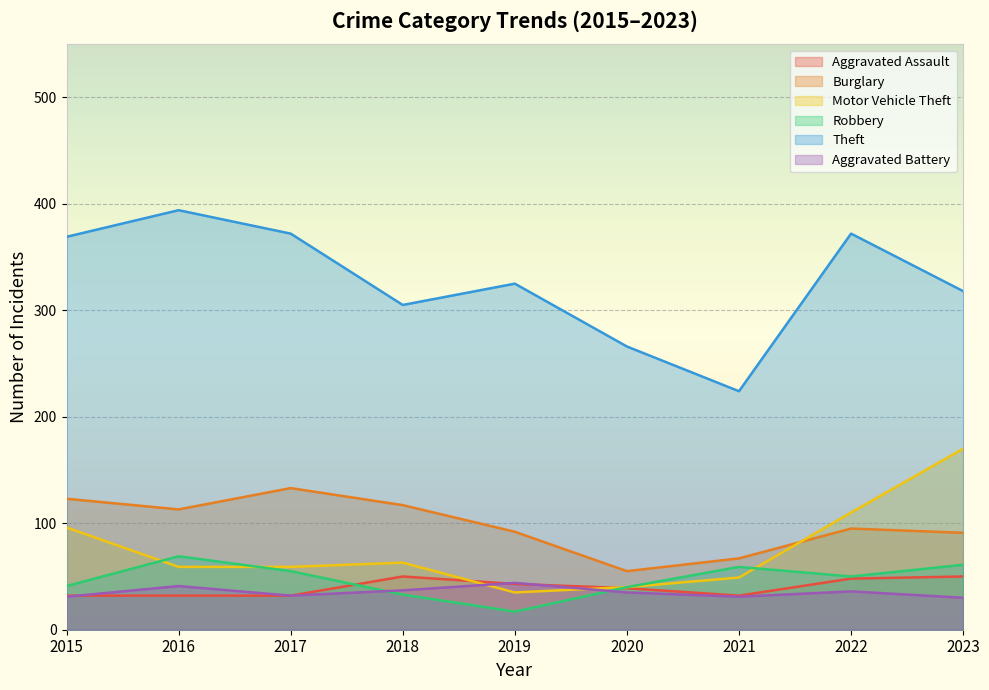

Which category has the lowest value in the Burglary series?

2020